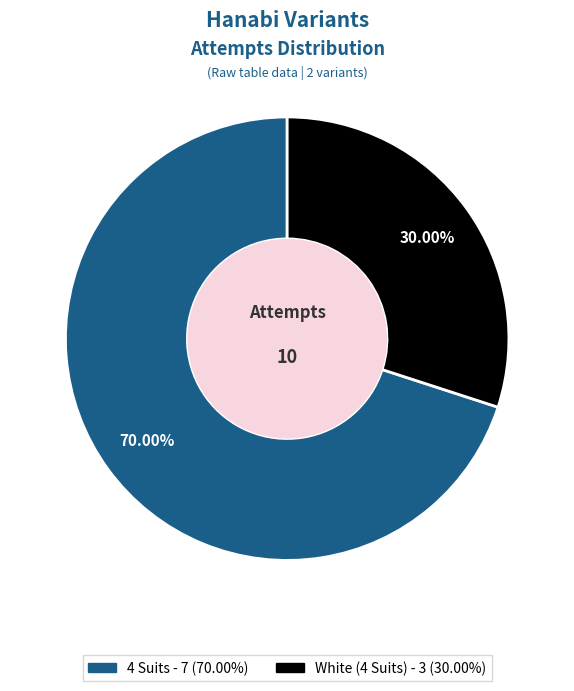

Do 4 Suits and White (4 Suits) together represent more than half of the pie?

Yes